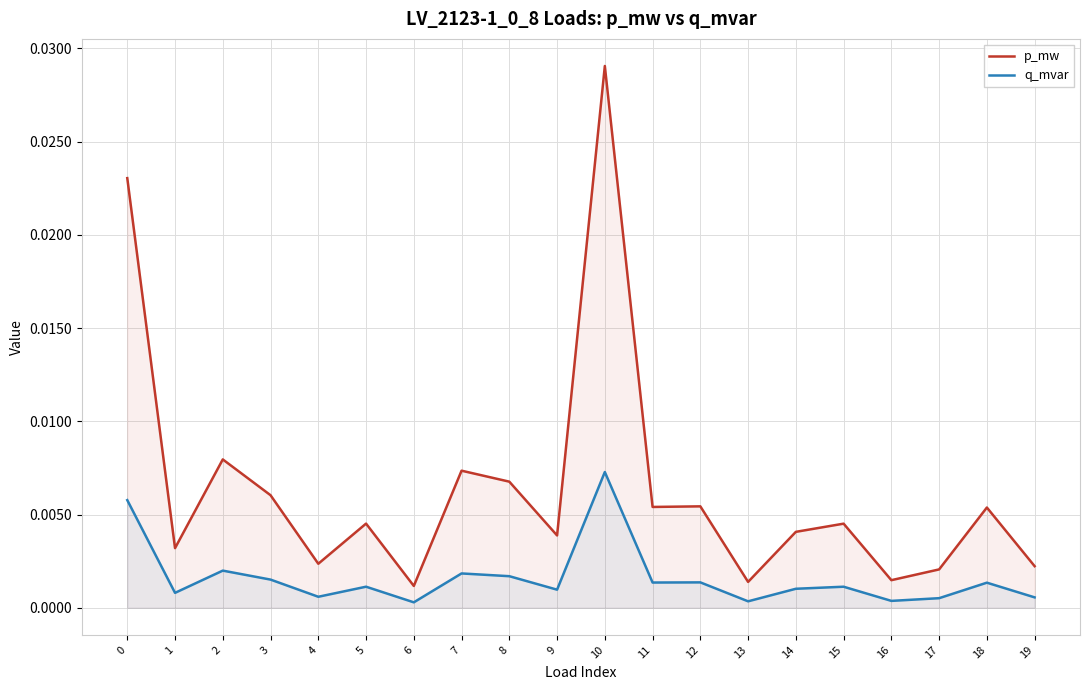

Which series has the largest total across all categories?

p_mw